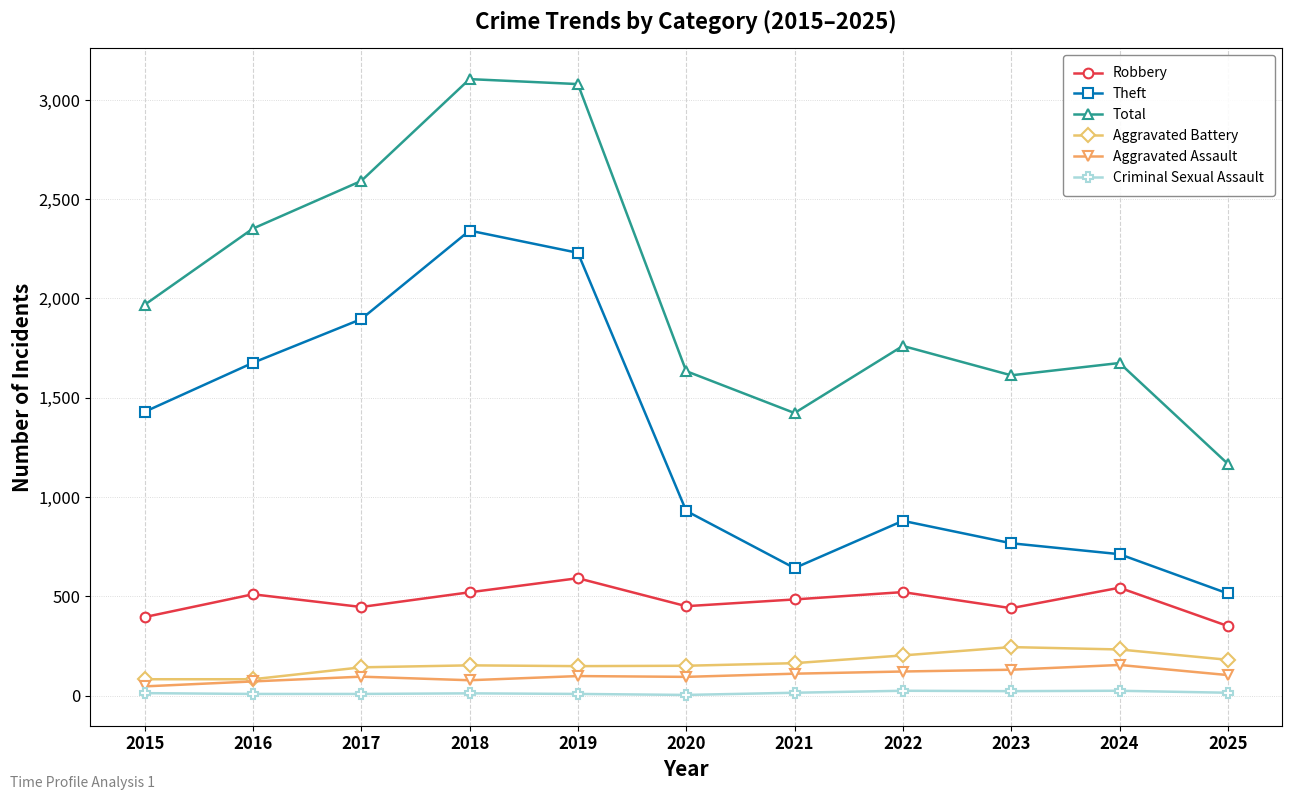

What is the spread (max minus min) of values at 2018?

3094